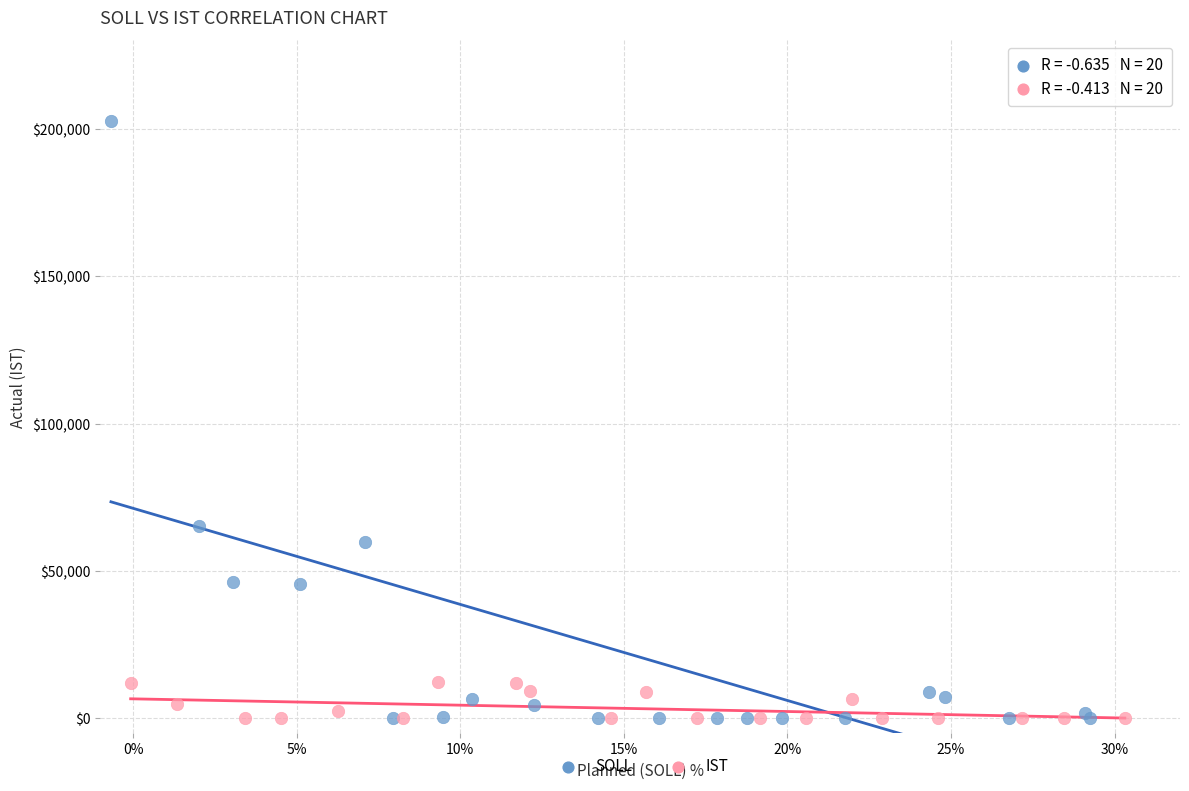

What are all the series names shown in the legend?

SOLL, IST